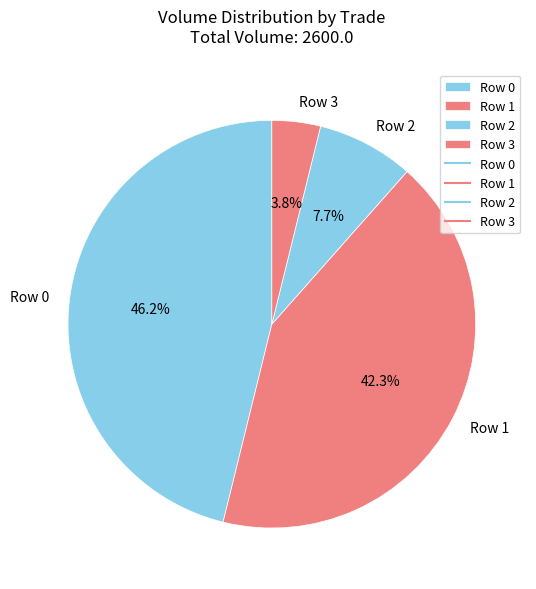

Is Row 0 the majority of the pie?

No